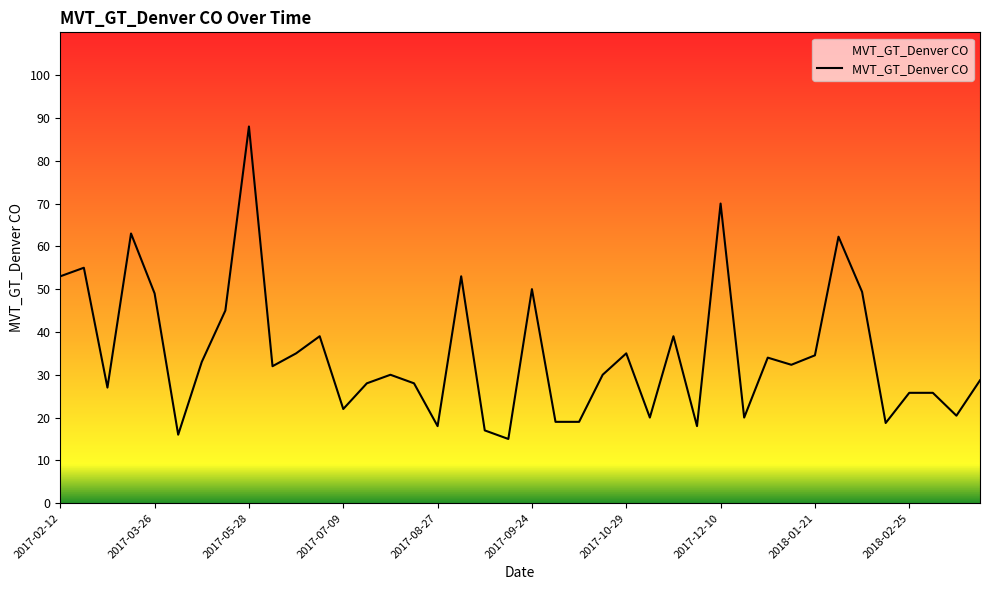

What is the maximum value shown in the chart?

88.0